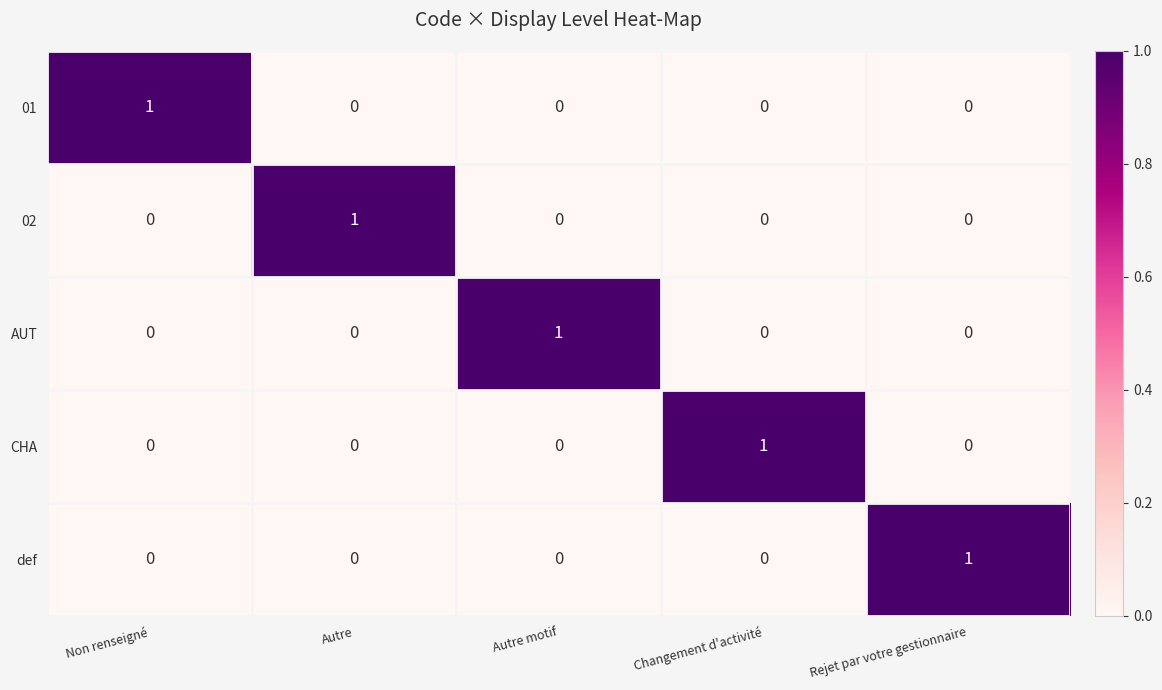

Is it true that CHA equals 0 at Autre motif?

True